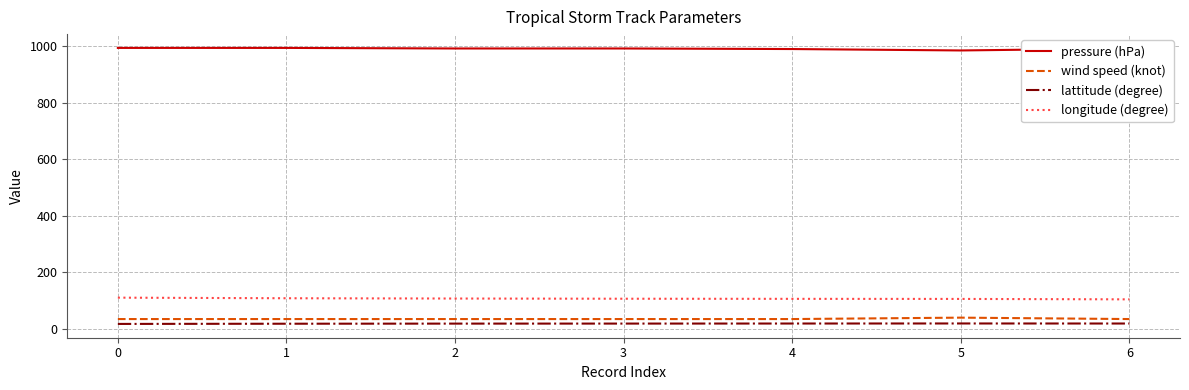

True or false: lattitude (degree) and wind speed (knot) intersect in this chart.

False